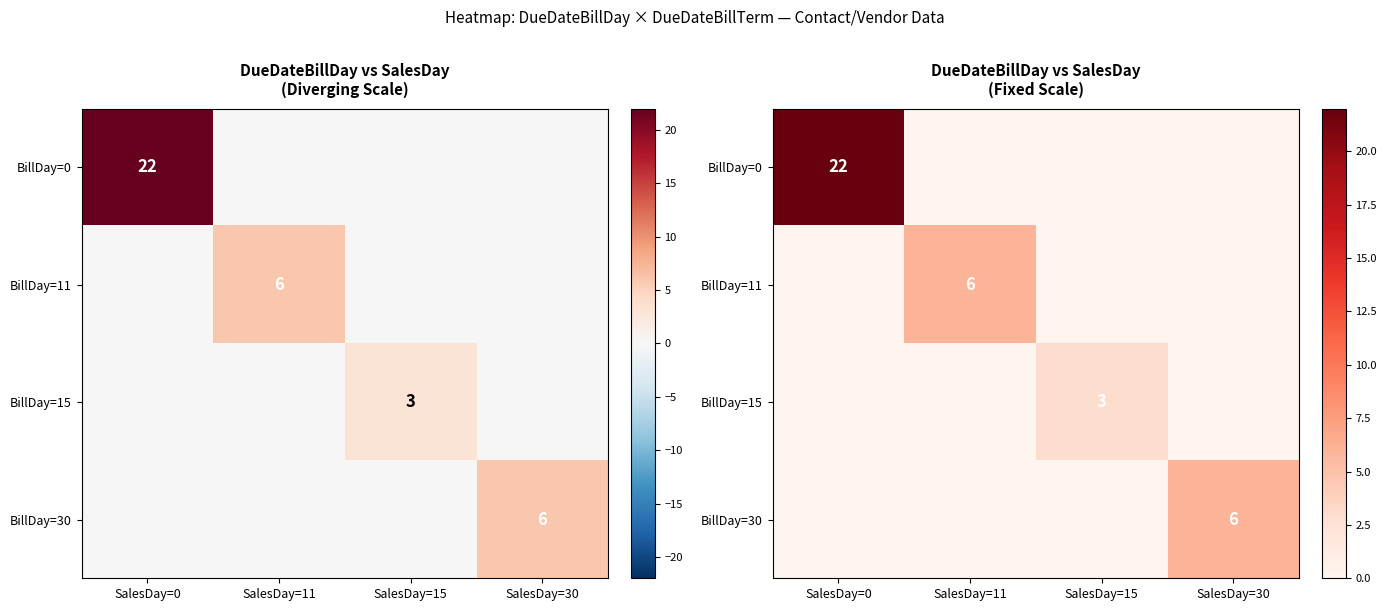

Which series has the largest total across all categories?

BillDay=0